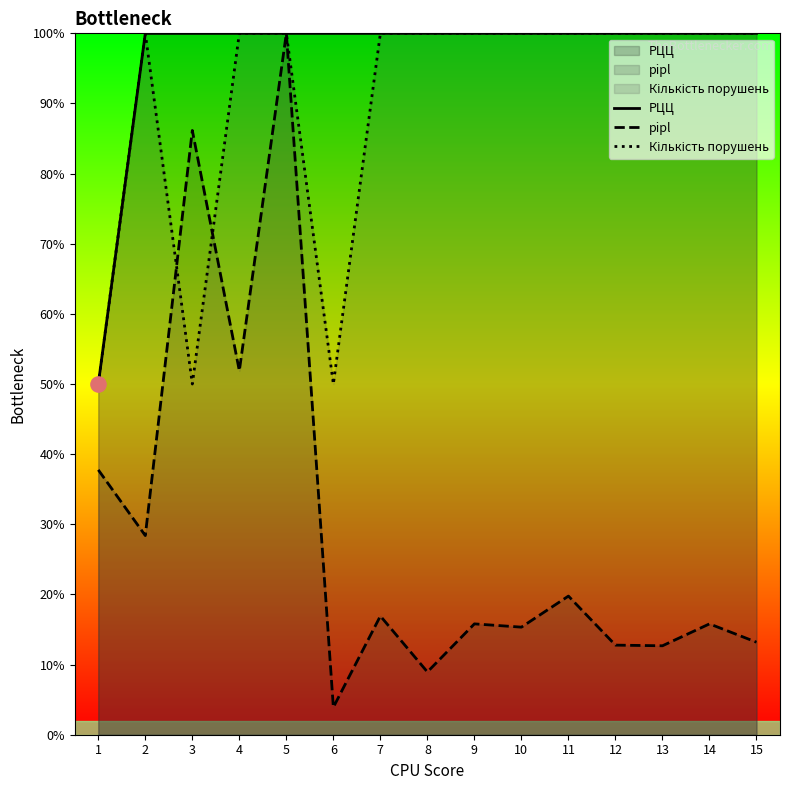

At how many categories does at least one series exceed 74?

14